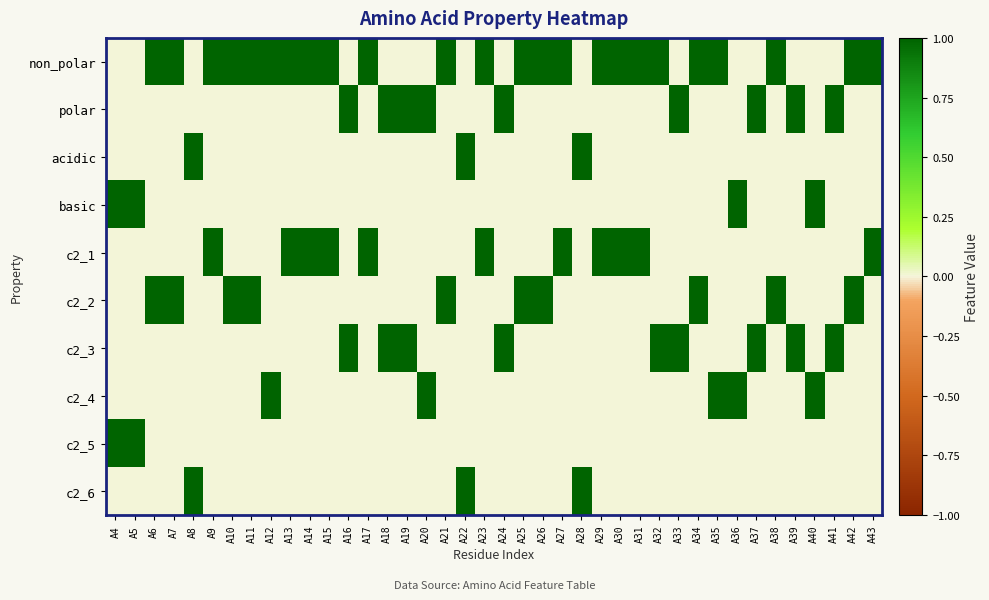

Which series has the largest total across all categories?

non_polar